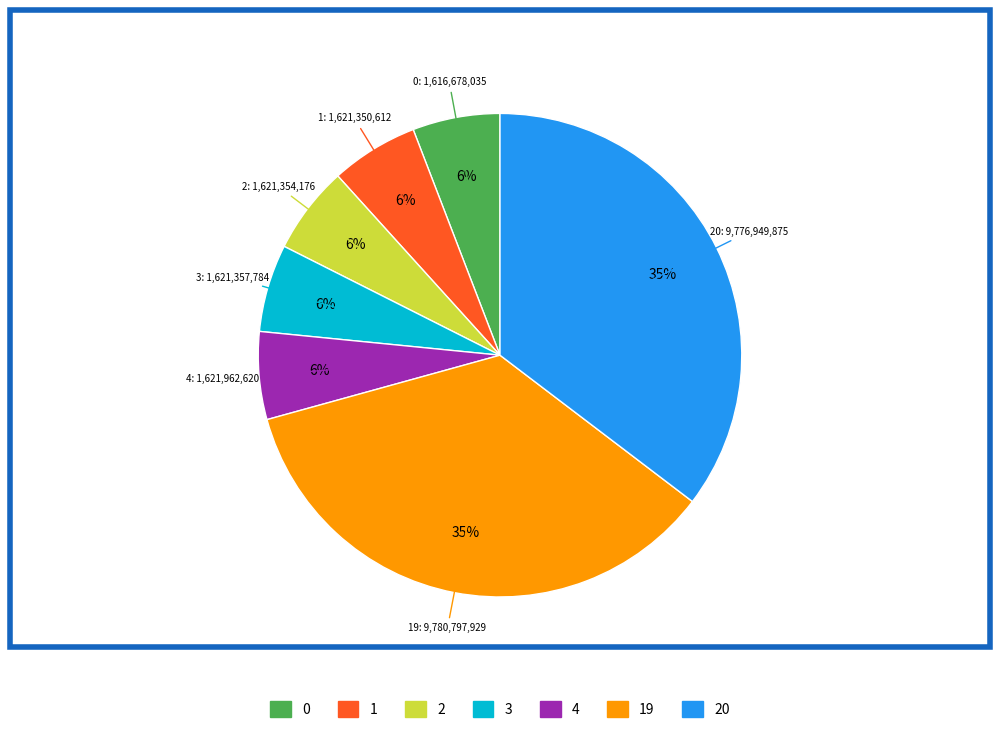

Does any single category account for the majority?

No